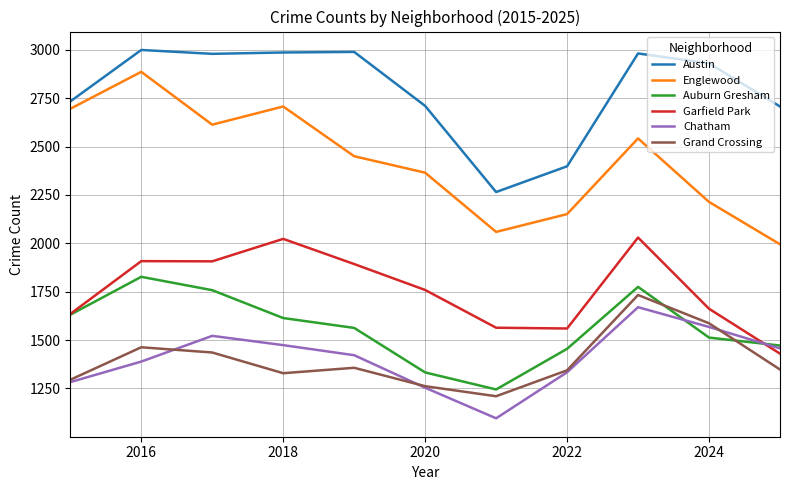

What is the maximum value for Chatham?

1670